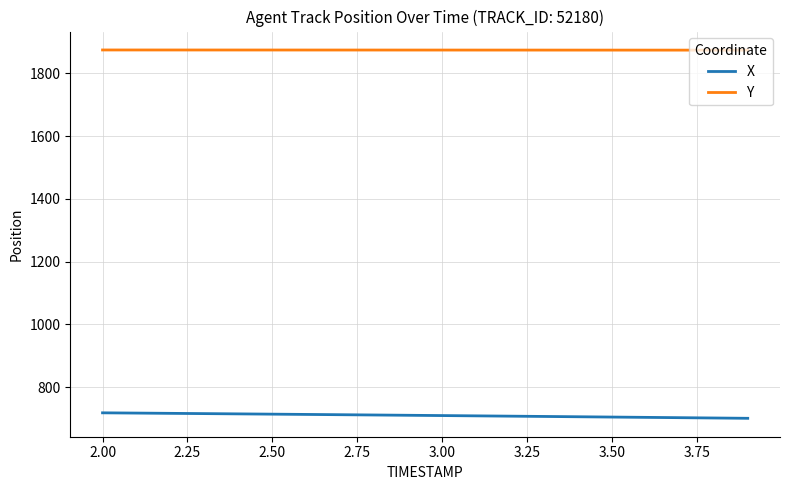

What is the lowest value of the Y series?

1874.3